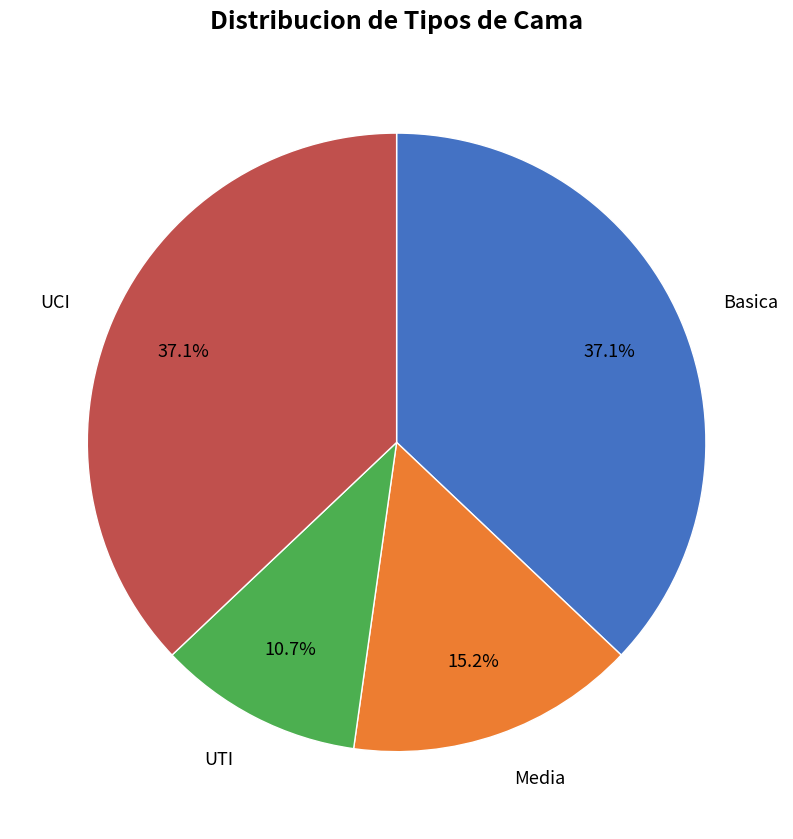

Is there a majority slice in this chart?

No